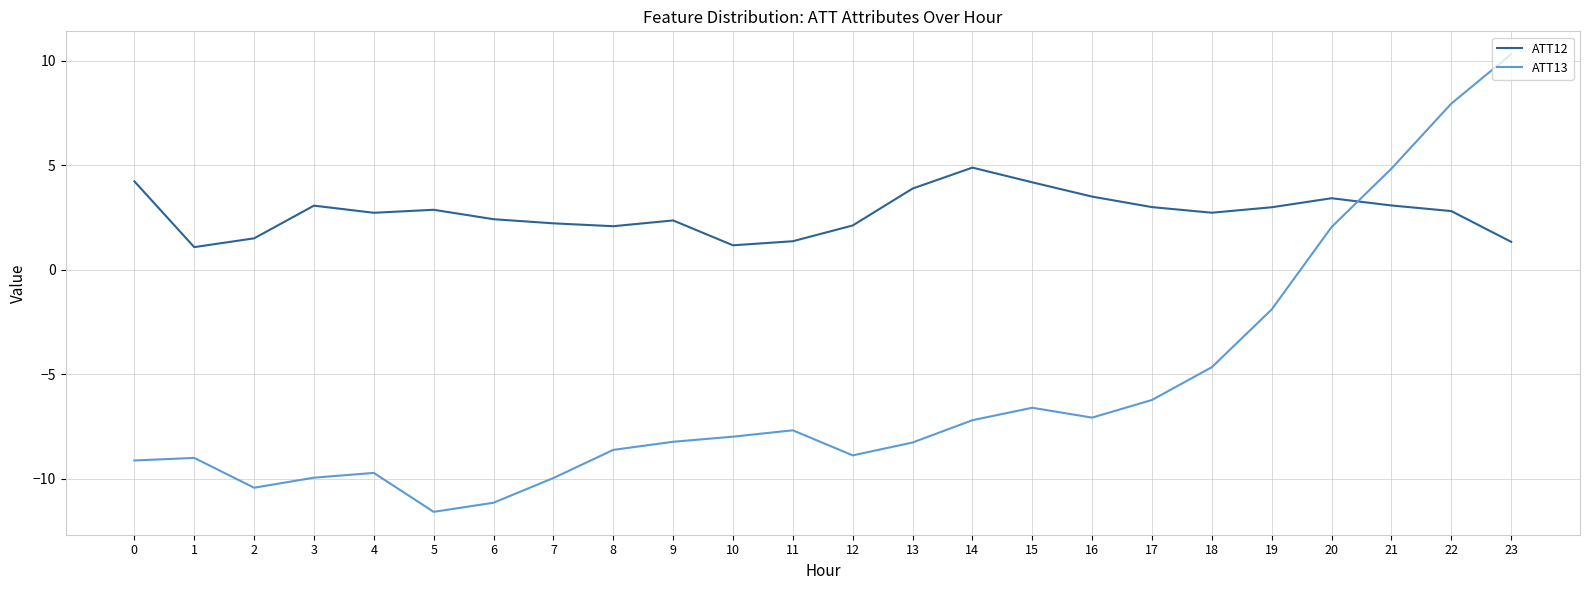

How many interior local valleys does the ATT13 series have?

4